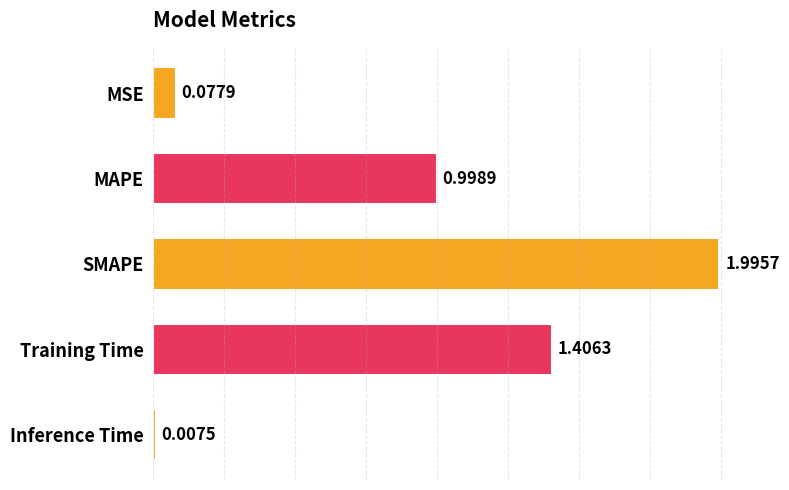

Rank the categories by value from highest to lowest.

SMAPE, Training Time, MAPE, MSE, Inference Time